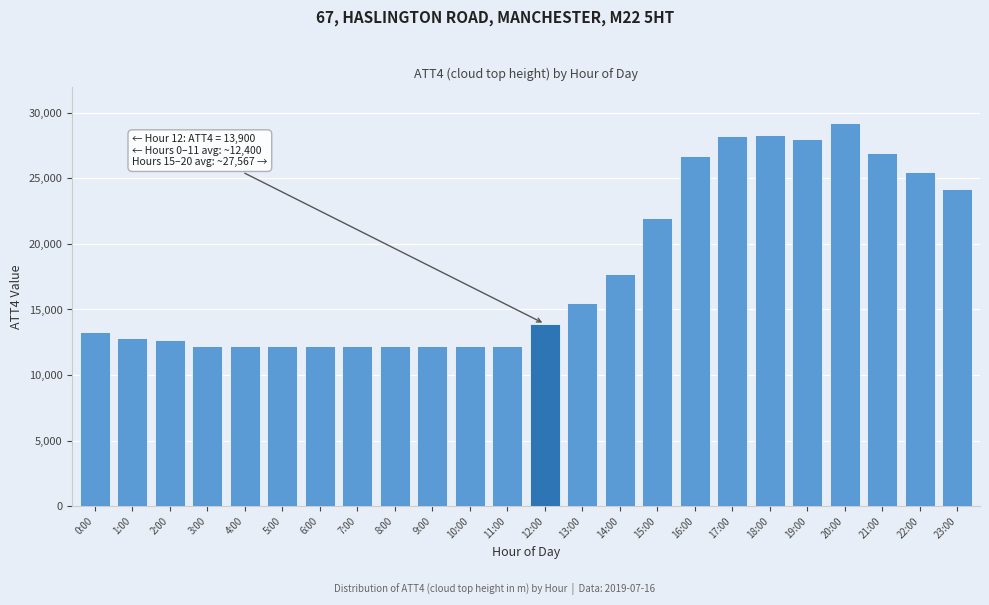

What is the difference between the maximum and minimum values?

17000